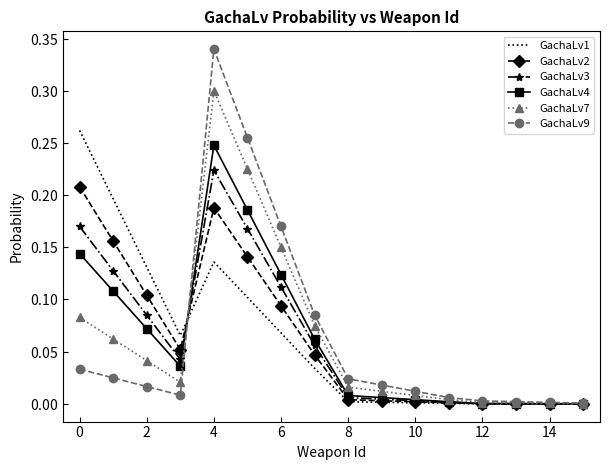

What are all the series names shown in the legend?

GachaLv1, GachaLv2, GachaLv3, GachaLv4, GachaLv7, GachaLv9